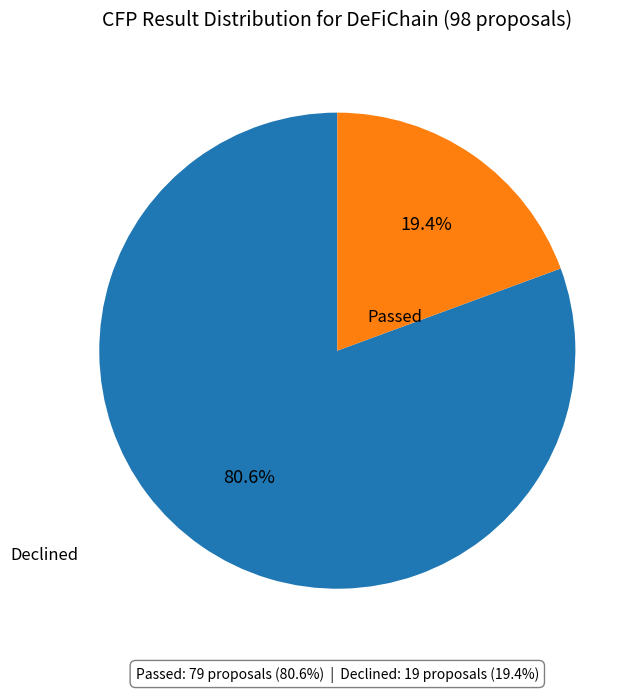

Is there a majority slice in this chart?

Yes